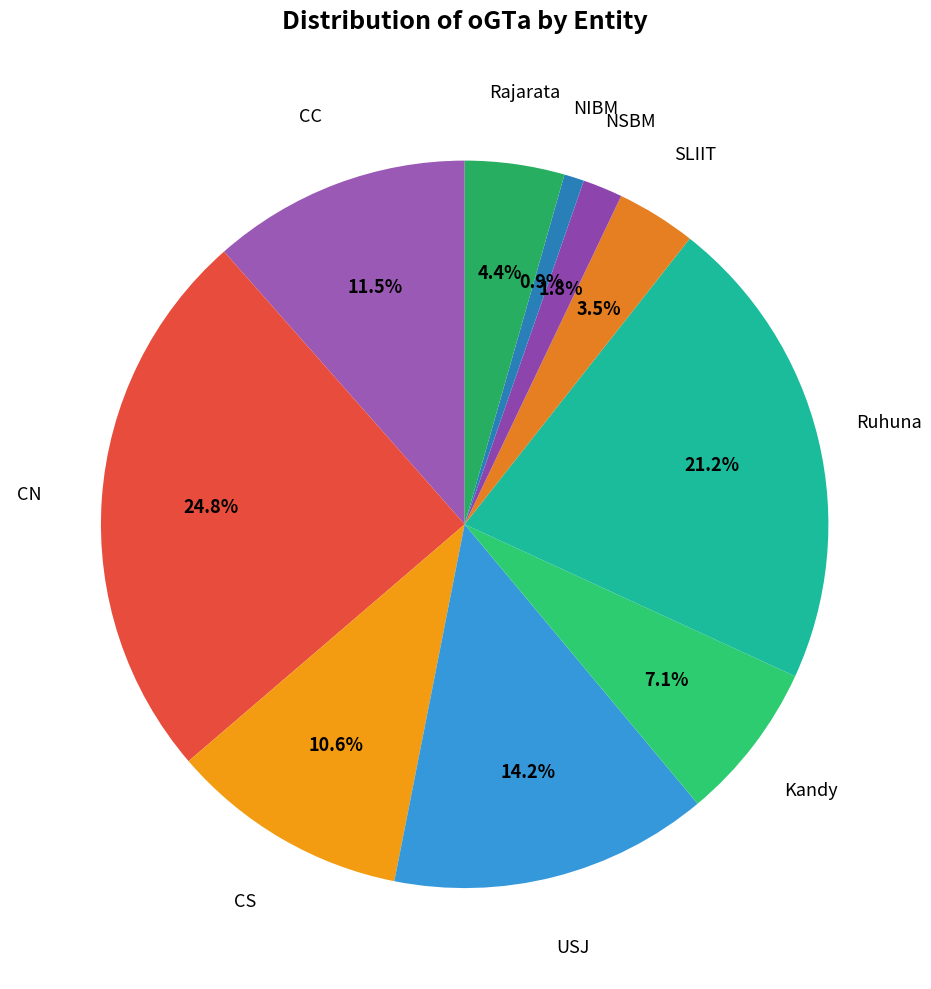

The USJ slice represents 4% of the pie. True or false?

False